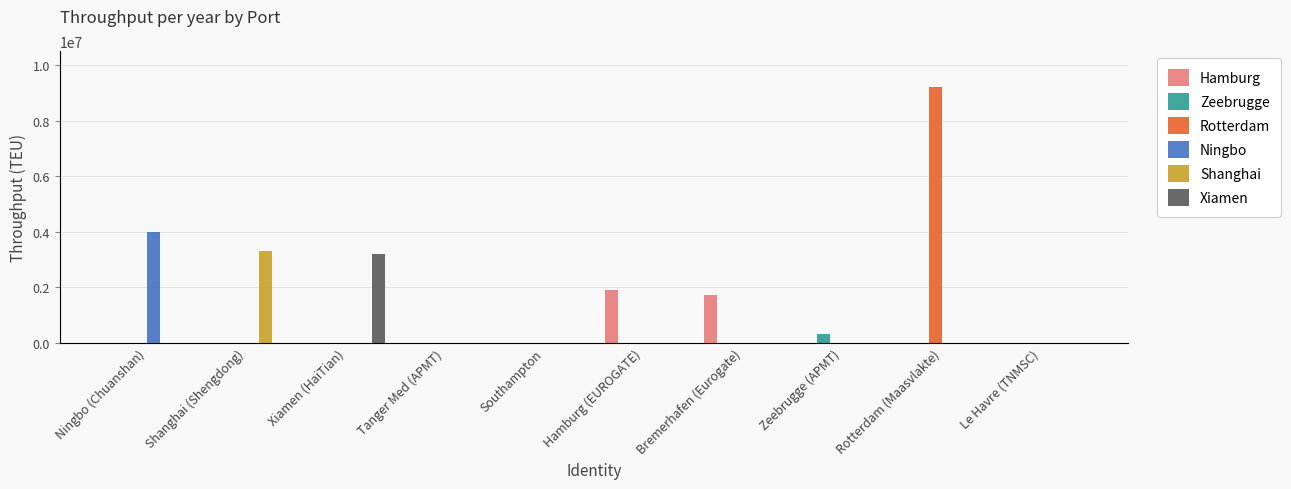

What is the spread (max minus min) of values at Shanghai (Shengdong)?

3300000